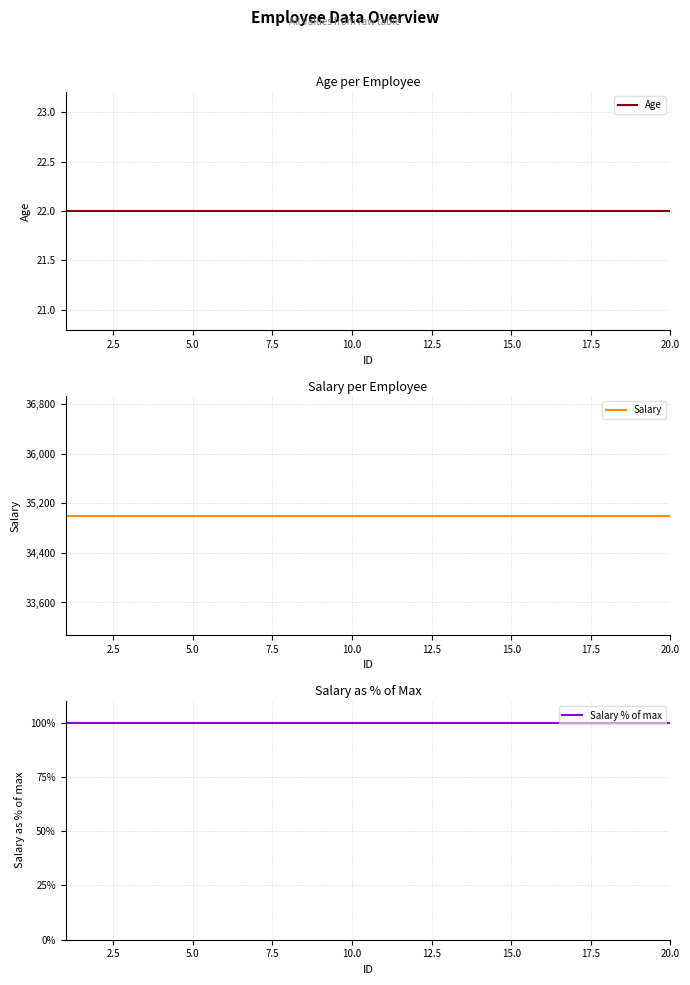

Reading left to right, what are all the values shown in this chart?

Age: 22	22	22	22	22	22	22	22	22	22	22	22	22	22	22	22	22	22	22	22
Salary: 35000	35000	35000	35000	35000	35000	35000	35000	35000	35000	35000	35000	35000	35000	35000	35000	35000	35000	35000	35000
Salary % of max: 100	100	100	100	100	100	100	100	100	100	100	100	100	100	100	100	100	100	100	100